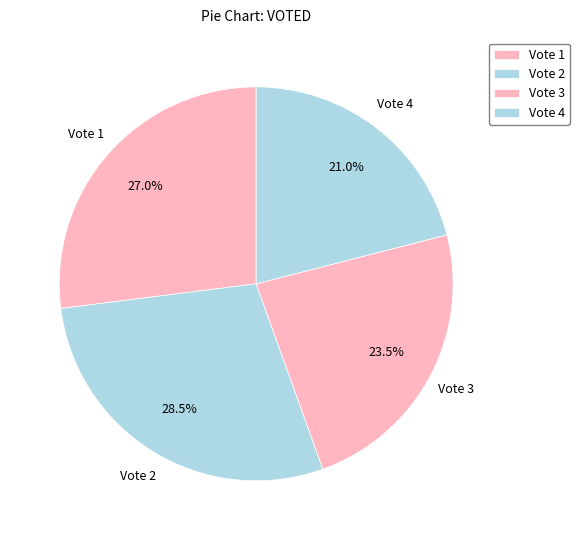

Is there a majority slice in this chart?

No